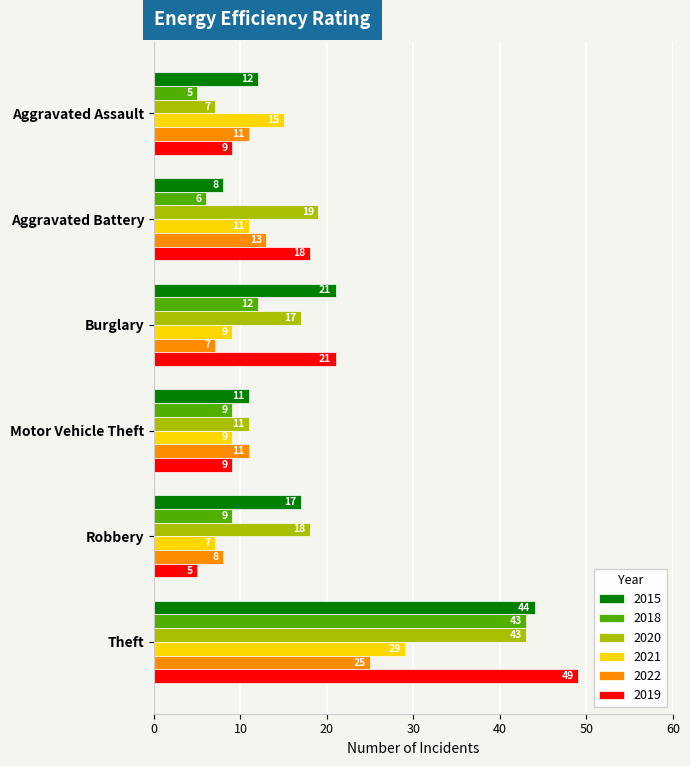

Is the value of 2021 at Aggravated Assault greater than the value of 2018 at Theft?

No